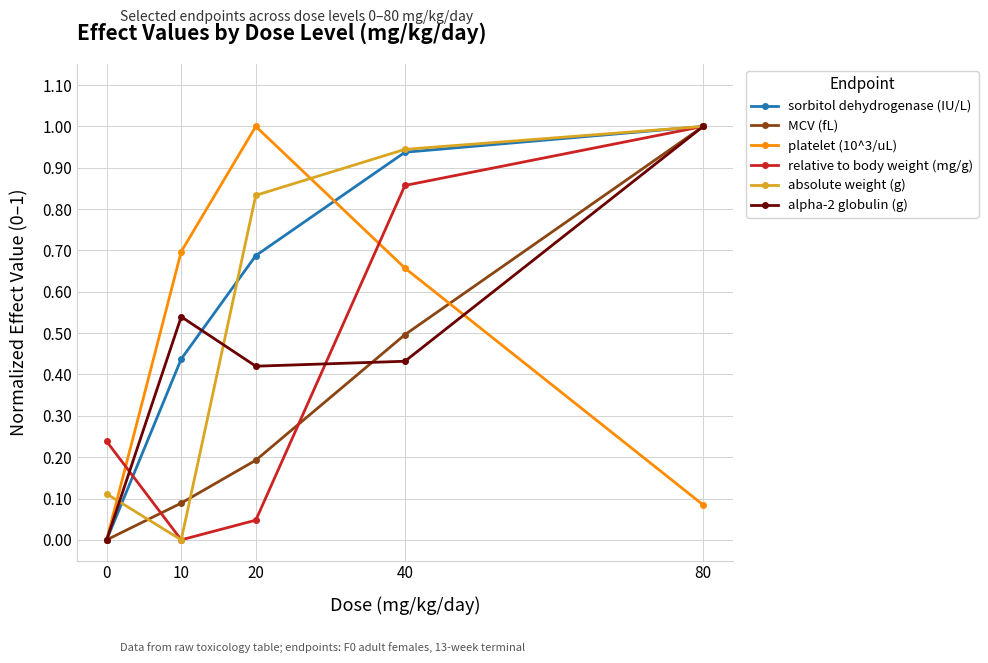

How many distinct data groups are displayed?

6